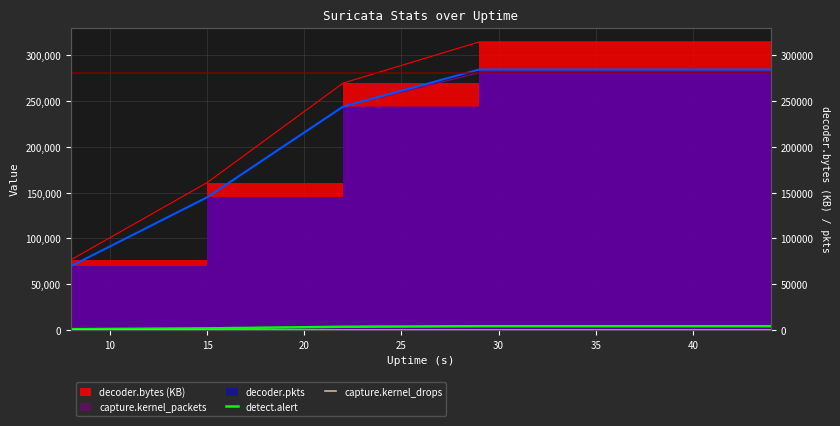

What is the average value of the detect.alert series?

3354